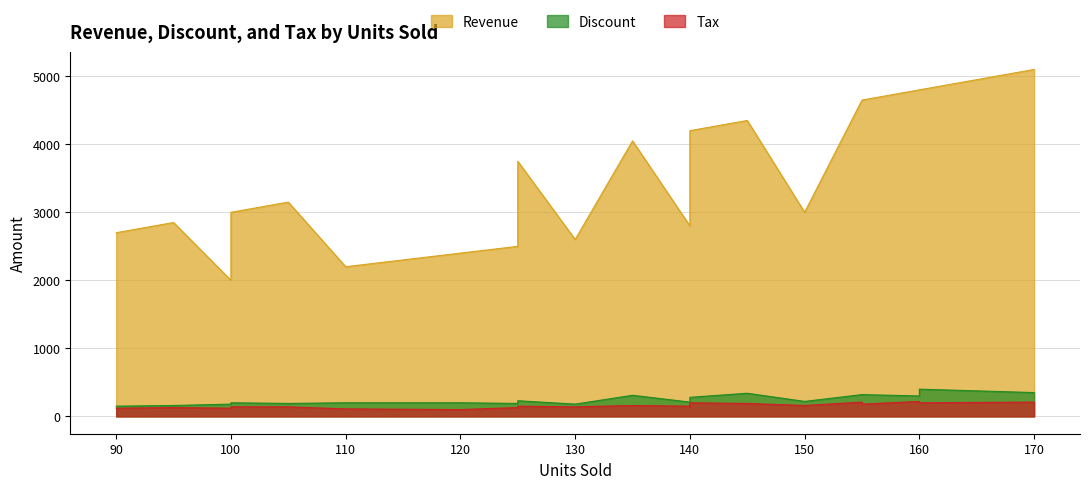

At which label is Discount closest to 275?

140